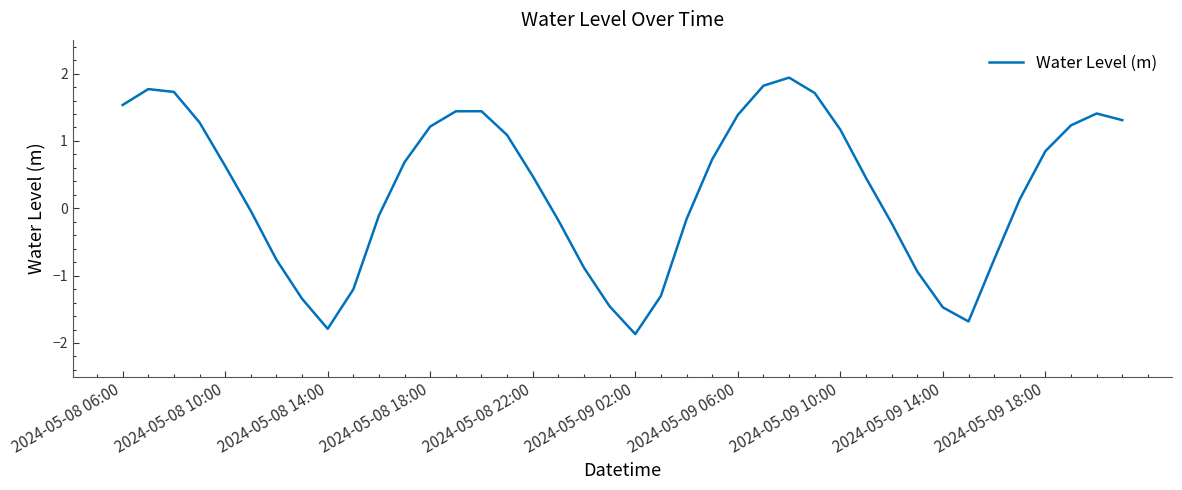

What is the minimum value shown in the chart?

-1.9